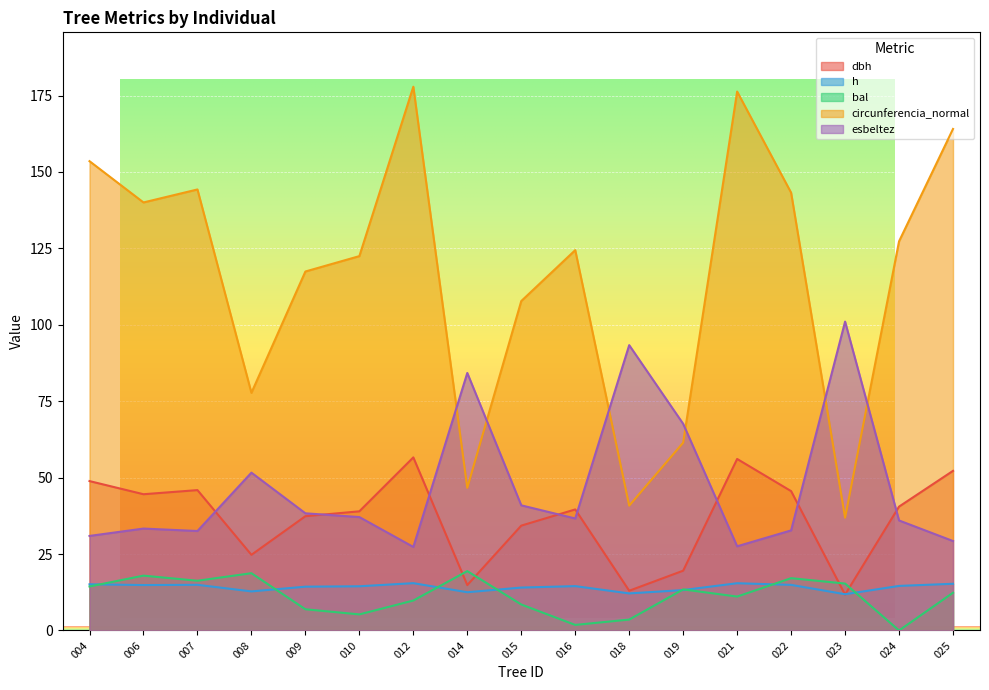

Reading right to left, what are all the values shown in this chart?

dbh: 52.2	40.5	11.7	45.6	56.1	19.6	13.0	39.6	34.3	14.8	56.6	39.0	37.4	24.8	45.9	44.6	48.9
h: 15.3	14.6	11.9	14.9	15.5	13.2	12.1	14.5	14.0	12.5	15.5	14.5	14.3	12.8	14.9	14.9	15.1
bal: 12.3	0.0	15.3	17.1	11.1	13.4	3.6	1.8	8.5	19.4	9.8	5.3	6.9	18.7	16.3	17.9	14.4
circunferencia_normal: 164.1	127.3	36.9	143.2	176.3	61.4	40.8	124.4	107.8	46.7	177.9	122.5	117.4	77.7	144.3	140.0	153.5
esbeltez: 29.3	36.0	101.0	32.7	27.5	67.6	93.3	36.6	40.9	84.2	27.3	37.1	38.3	51.6	32.5	33.3	30.9